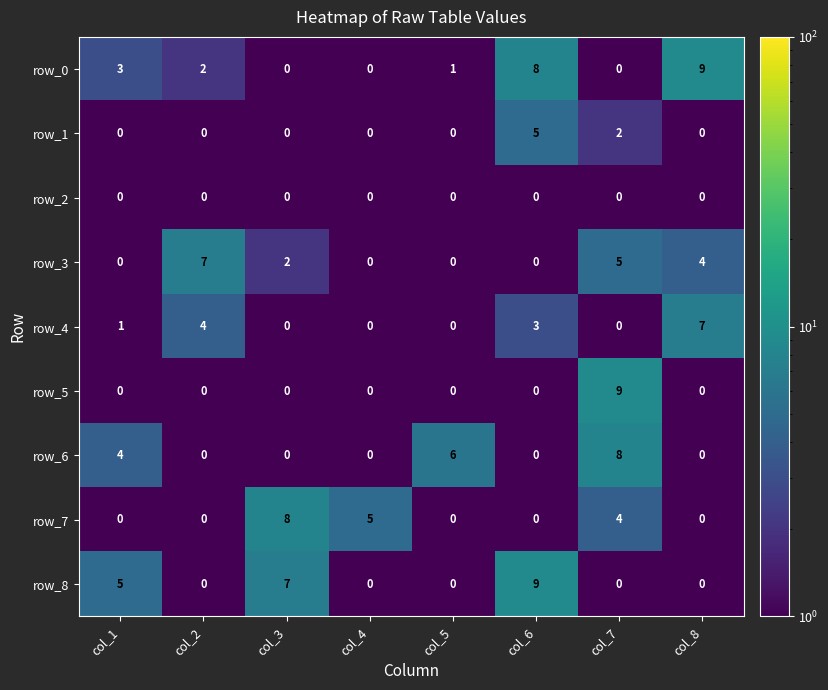

True or false: row_5 has a value of 0 at col_2.

True